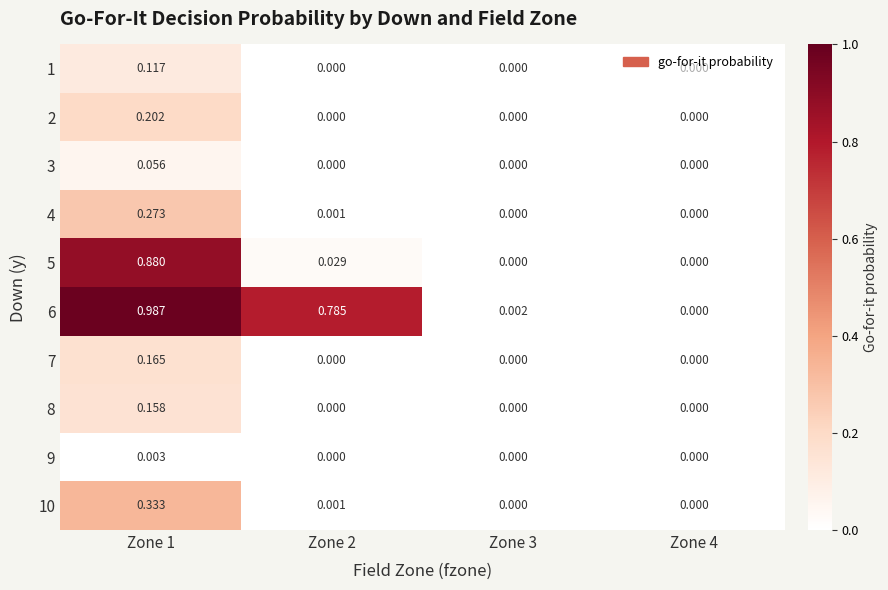

Reading left to right, what are all the values shown in this chart?

1: Zone 1=0.1	Zone 2=0.0	Zone 3=0.0	Zone 4=0.0
2: Zone 1=0.2	Zone 2=0.0	Zone 3=0.0	Zone 4=0.0
3: Zone 1=0.1	Zone 2=0.0	Zone 3=0.0	Zone 4=0.0
4: Zone 1=0.3	Zone 2=0.0	Zone 3=0.0	Zone 4=0.0
5: Zone 1=0.9	Zone 2=0.0	Zone 3=0.0	Zone 4=0.0
6: Zone 1=1.0	Zone 2=0.8	Zone 3=0.0	Zone 4=0.0
7: Zone 1=0.2	Zone 2=0.0	Zone 3=0.0	Zone 4=0.0
8: Zone 1=0.2	Zone 2=0.0	Zone 3=0.0	Zone 4=0.0
9: Zone 1=0.0	Zone 2=0.0	Zone 3=0.0	Zone 4=0.0
10: Zone 1=0.3	Zone 2=0.0	Zone 3=0.0	Zone 4=0.0